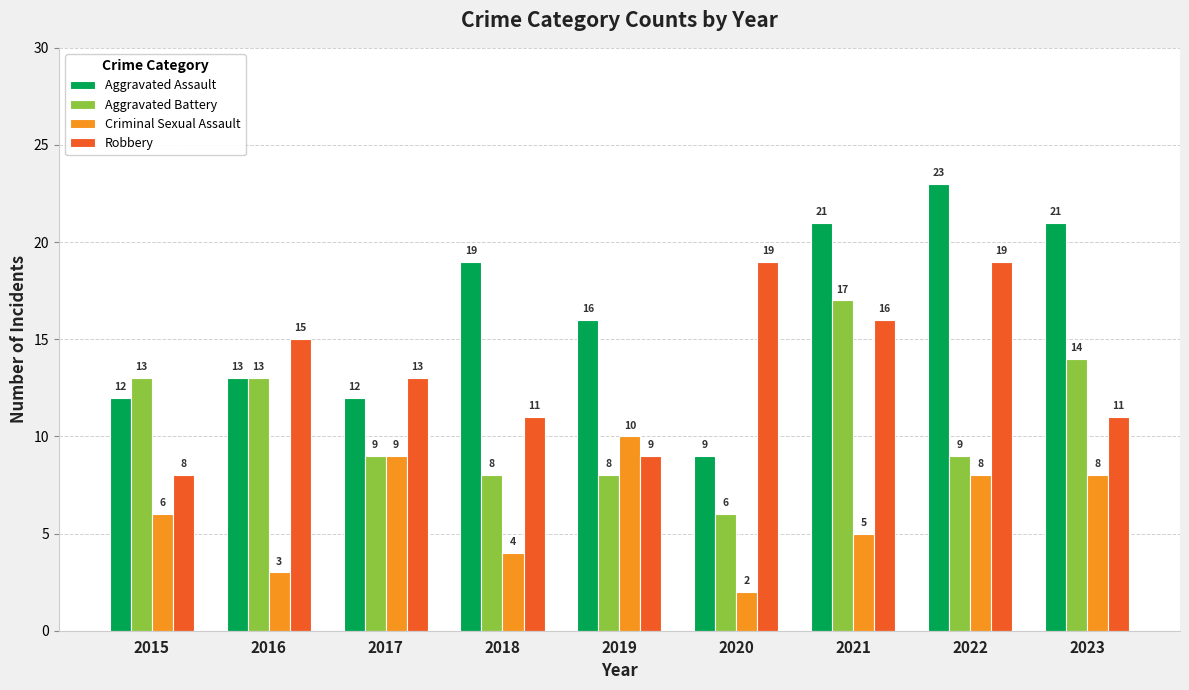

At how many categories does at least one series exceed 18?

5